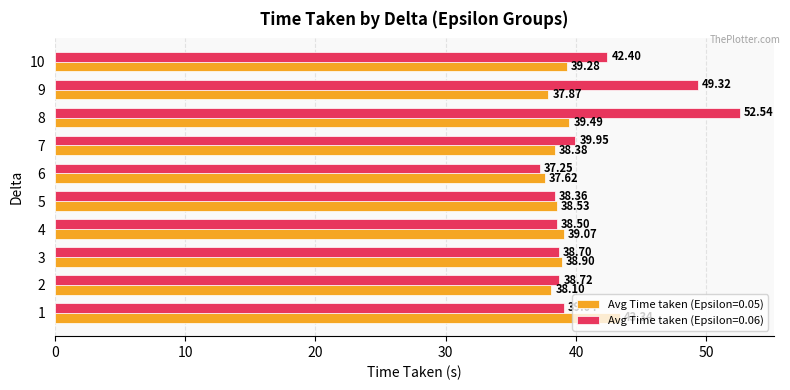

Read the Avg Time taken (Epsilon=0.06) value at 7.

40.0